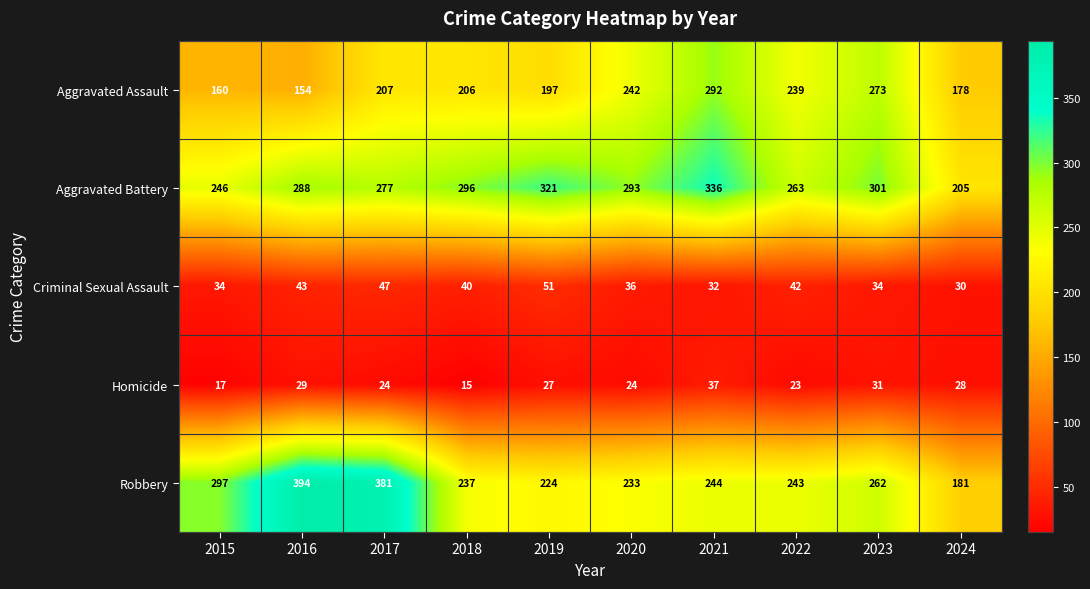

Read the Robbery value at 2023.

262